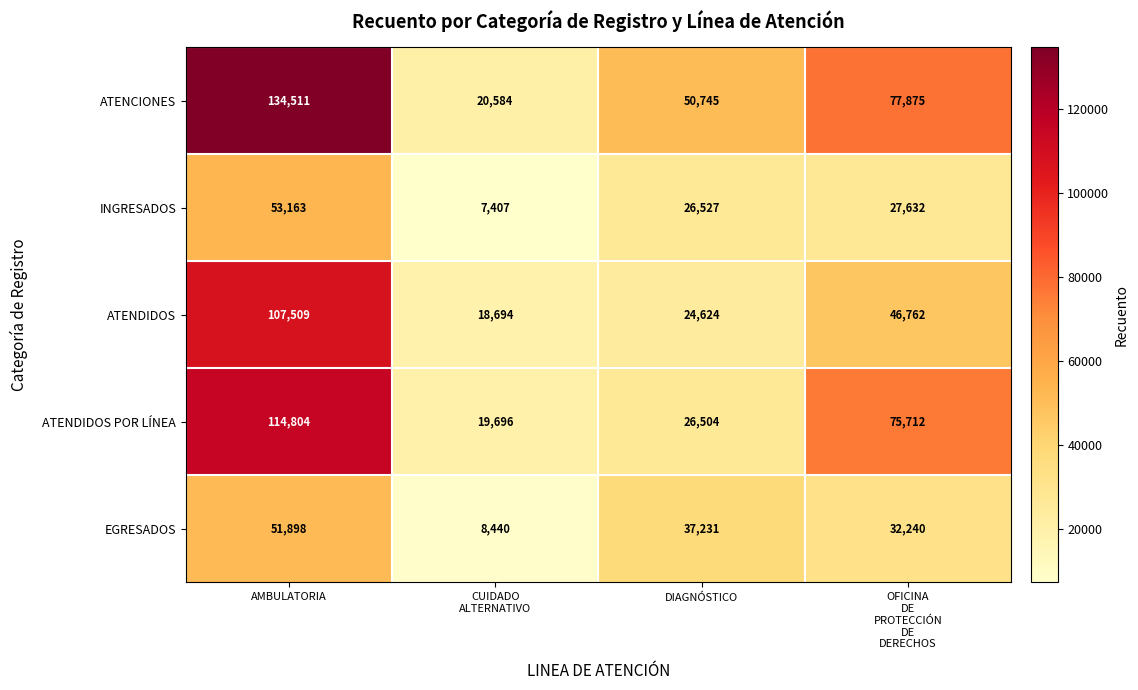

Reading left to right, transcribe all the data shown in this chart.

ATENCIONES: 134511	20584	50745	77875
INGRESADOS: 53163	7407	26527	27632
ATENDIDOS: 107509	18694	24624	46762
ATENDIDOS POR LÍNEA: 114804	19696	26504	75712
EGRESADOS: 51898	8440	37231	32240